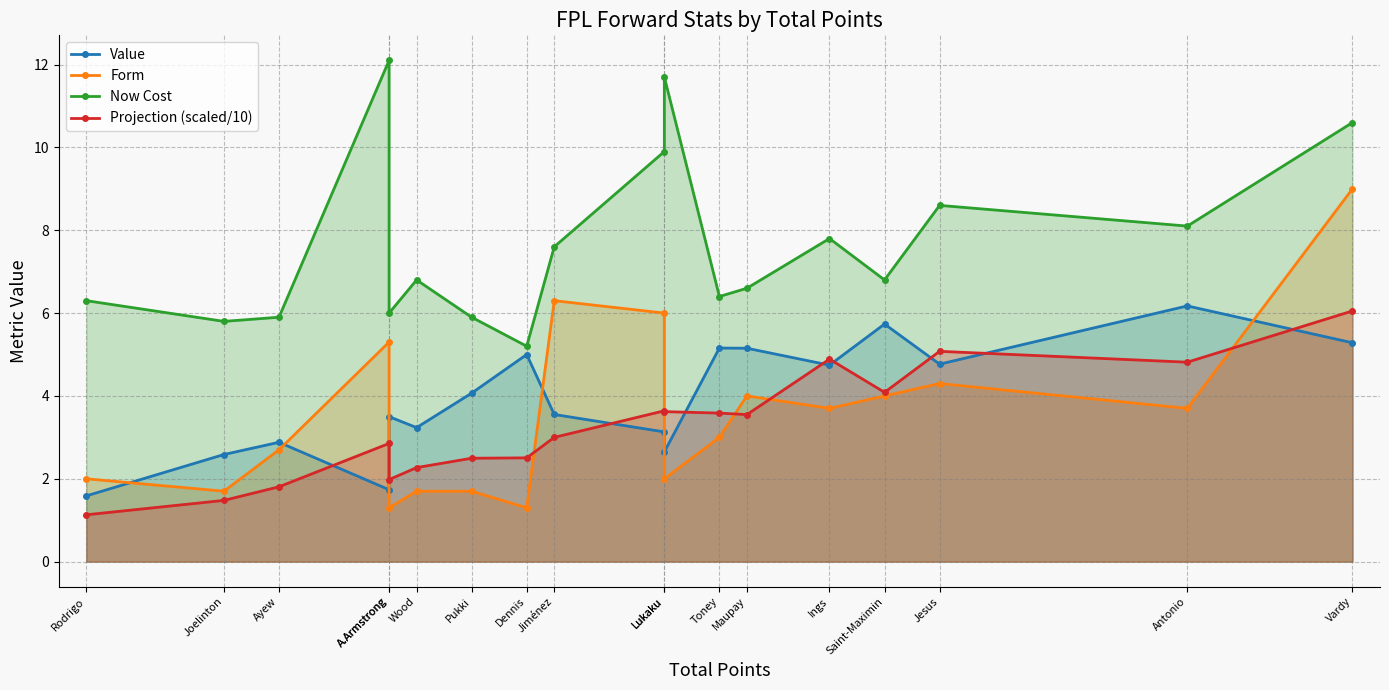

Which series changed the most between Wood and Jesus?

Projection (scaled/10)